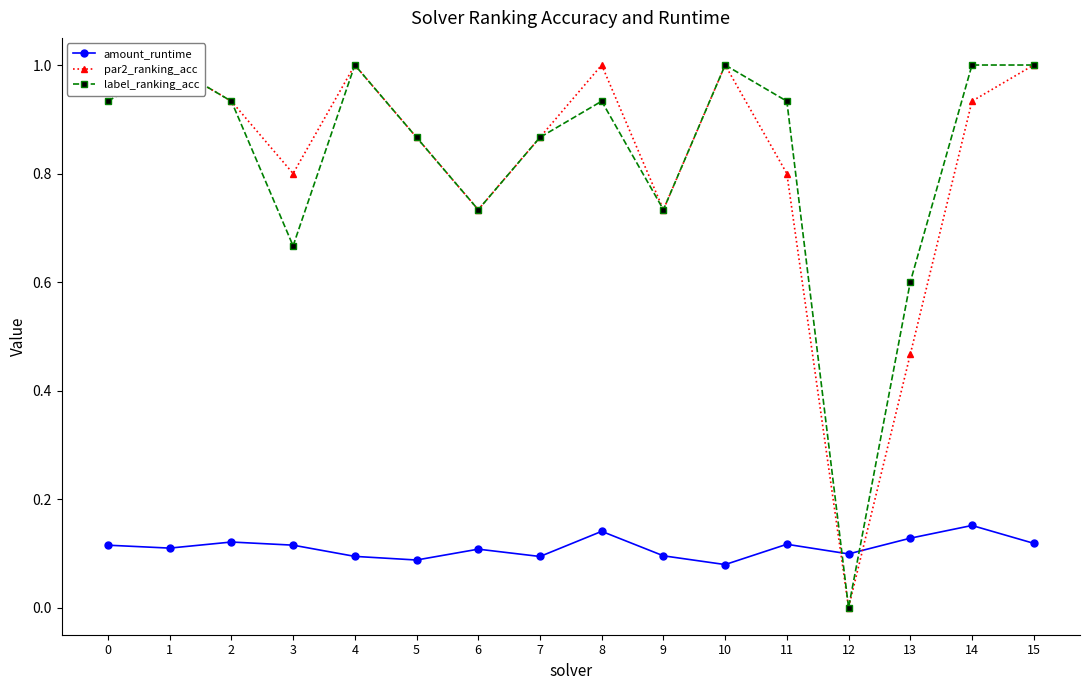

How many lines are shown in the chart?

3